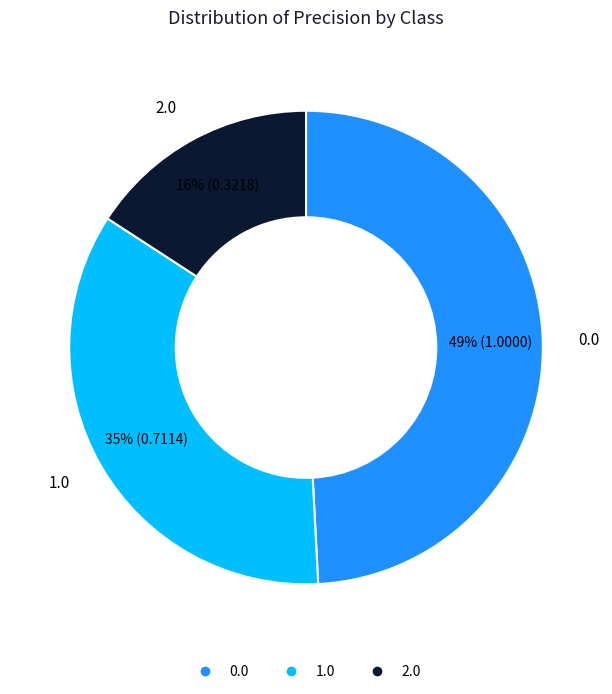

How many segments does this pie chart have?

3